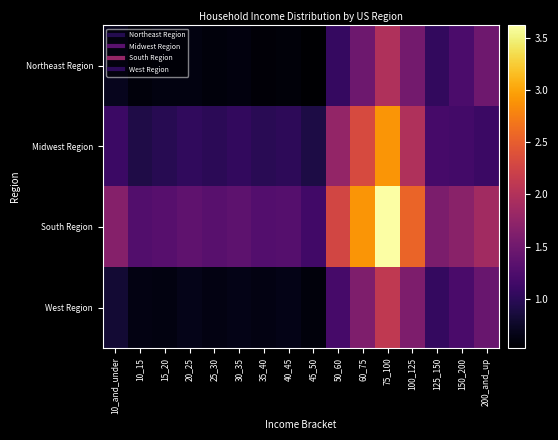

Reading right to left, extract all data points from this chart.

Northeast Region: 200_and_up=1488941	150_200=1226734	125_150=1048453	100_125=1524866	75_100=1982730	60_75=1475209	50_60=1071424	45_50=530959	40_45=581935	35_40=572633	30_35=604960	25_30=598358	20_25=626129	15_20=617776	10_15=600724	10_and_under=694467
Midwest Region: 200_and_up=1104201	150_200=1169179	125_150=1194164	100_125=1990117	75_100=2903870	60_75=2327343	50_60=1771968	45_50=904393	40_45=1011769	35_40=988672	30_35=1048011	25_30=996305	20_25=1027003	15_20=975818	10_15=906675	10_and_under=1104750
South Region: 200_and_up=1880503	150_200=1693490	125_150=1581856	100_125=2548288	75_100=3620552	60_75=2903950	50_60=2271172	45_50=1152896	40_45=1303079	35_40=1285861	30_35=1353944	25_30=1315652	20_25=1368786	15_20=1306284	10_15=1267643	10_and_under=1663363
West Region: 200_and_up=1441318	150_200=1214275	125_150=1055437	100_125=1602511	75_100=2118435	60_75=1611181	50_60=1183422	45_50=592519	40_45=652167	35_40=632455	30_35=658150	25_30=638697	20_25=664919	15_20=619564	10_15=635355	10_and_under=812985